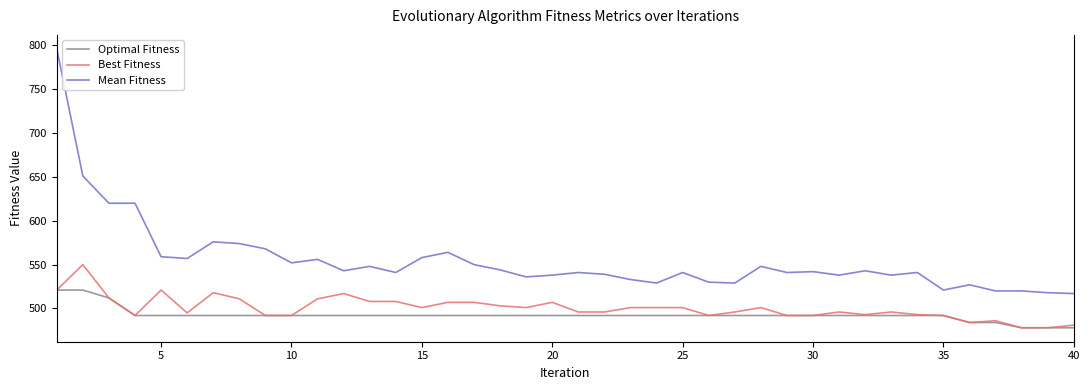

True or false: Mean Fitness and Best Fitness cross at least once.

False